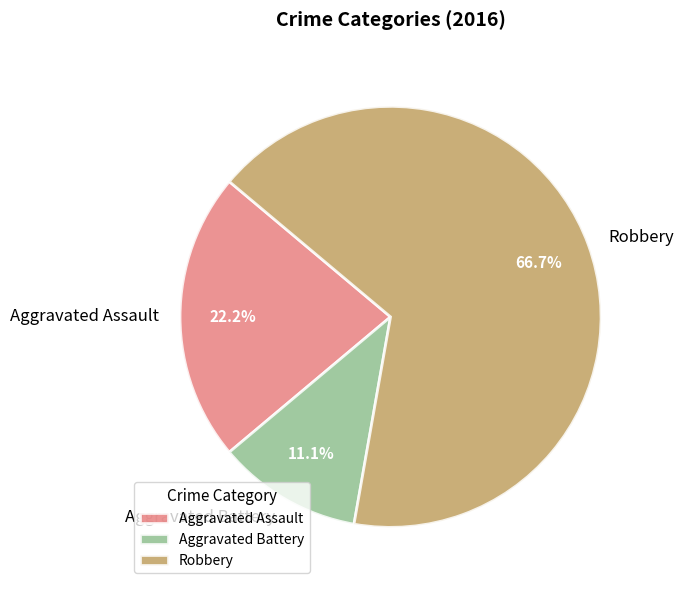

Which has a higher value, Aggravated Battery or Robbery?

Robbery